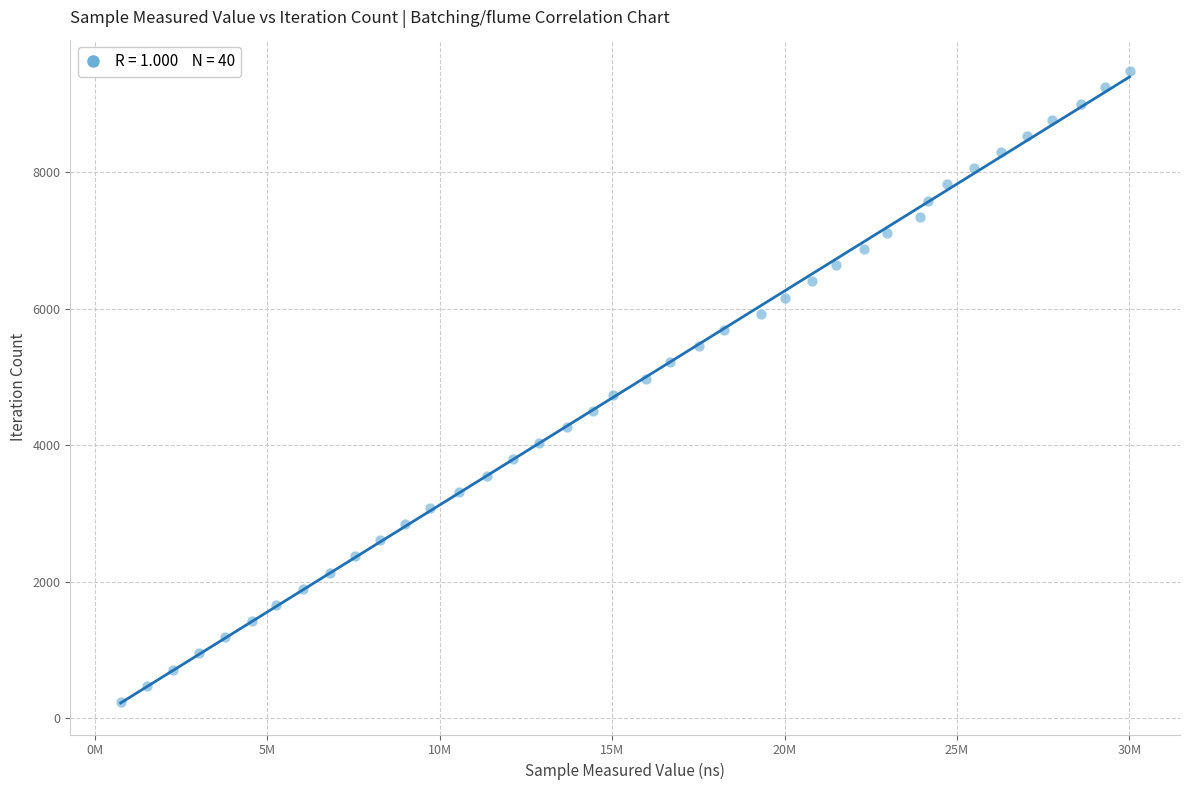

What is the range of X values (max minus min)?

29250360